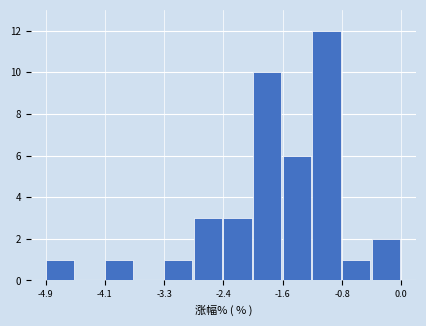

How tall is the bar that spans -4.9 to -4.5 on the x-axis? Neither the bar edges nor the heights are printed on the chart, so give them approximately, as read against the axes.

1